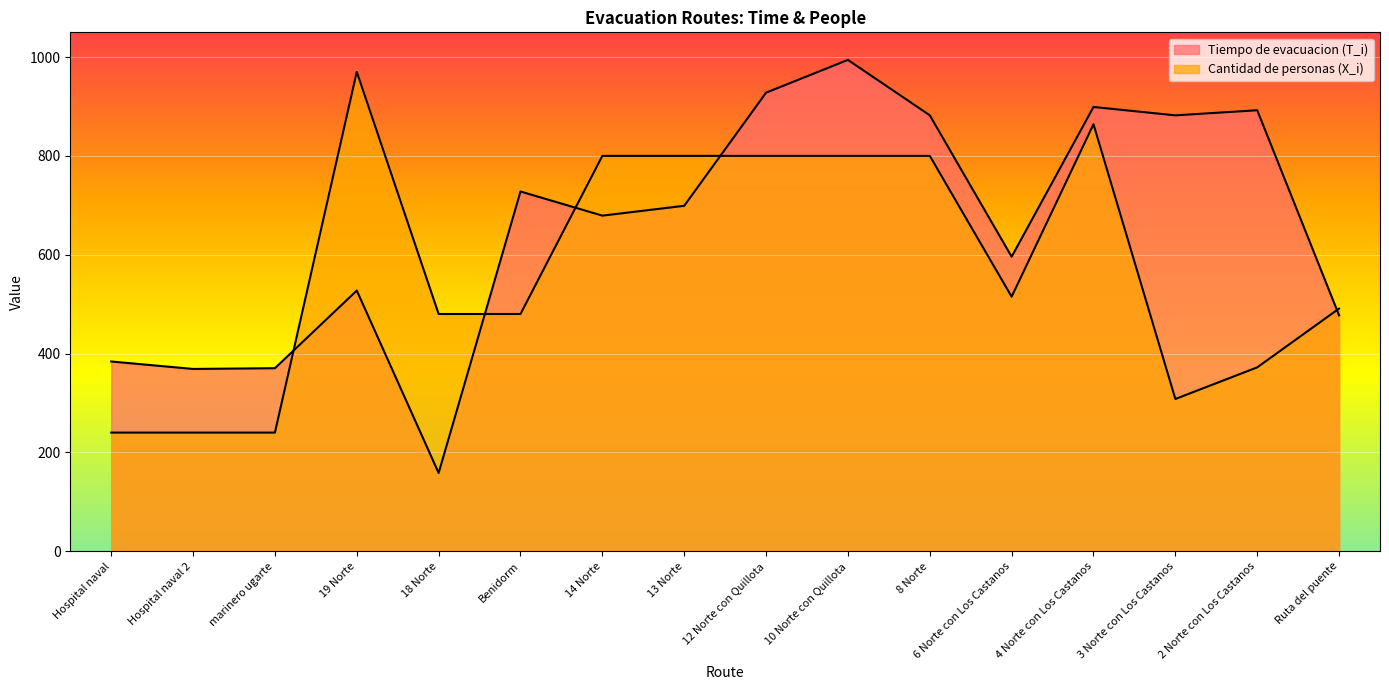

List the series in order of their overall mean, highest first.

Tiempo de evacuacion (T_i), Cantidad de personas (X_i)